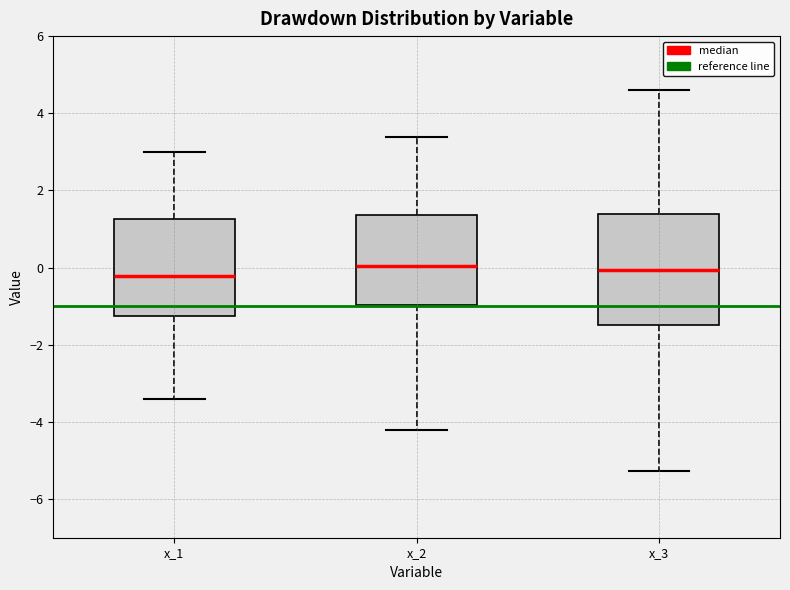

Where does the median line of the box for x_3 sit on the y-axis? The values are not printed on the chart, so give them approximately, as read against the axis.

0.0